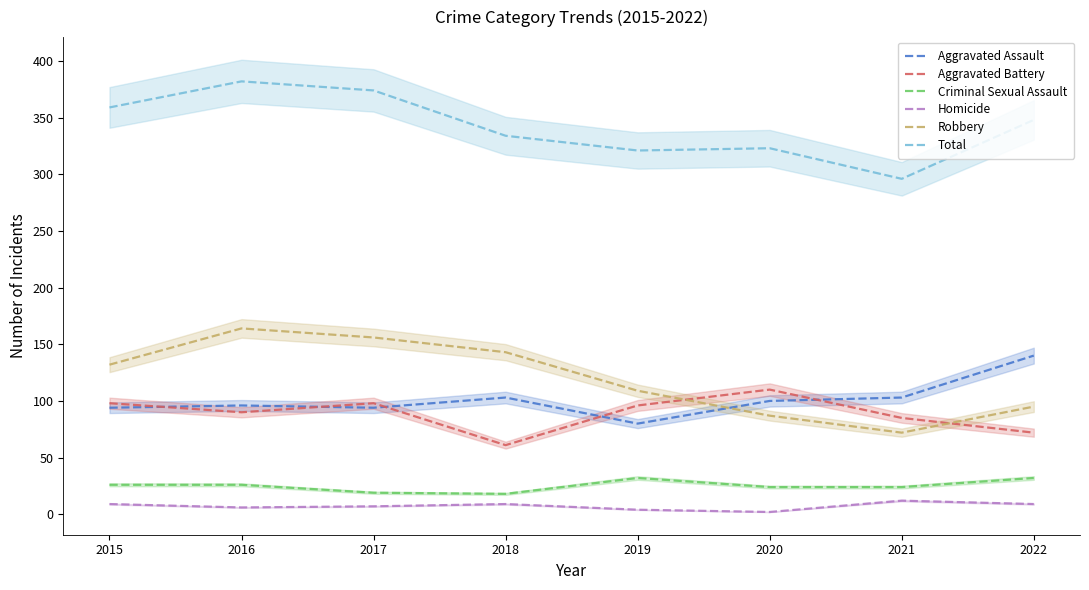

True or false: Aggravated Assault and Homicide intersect in this chart.

False